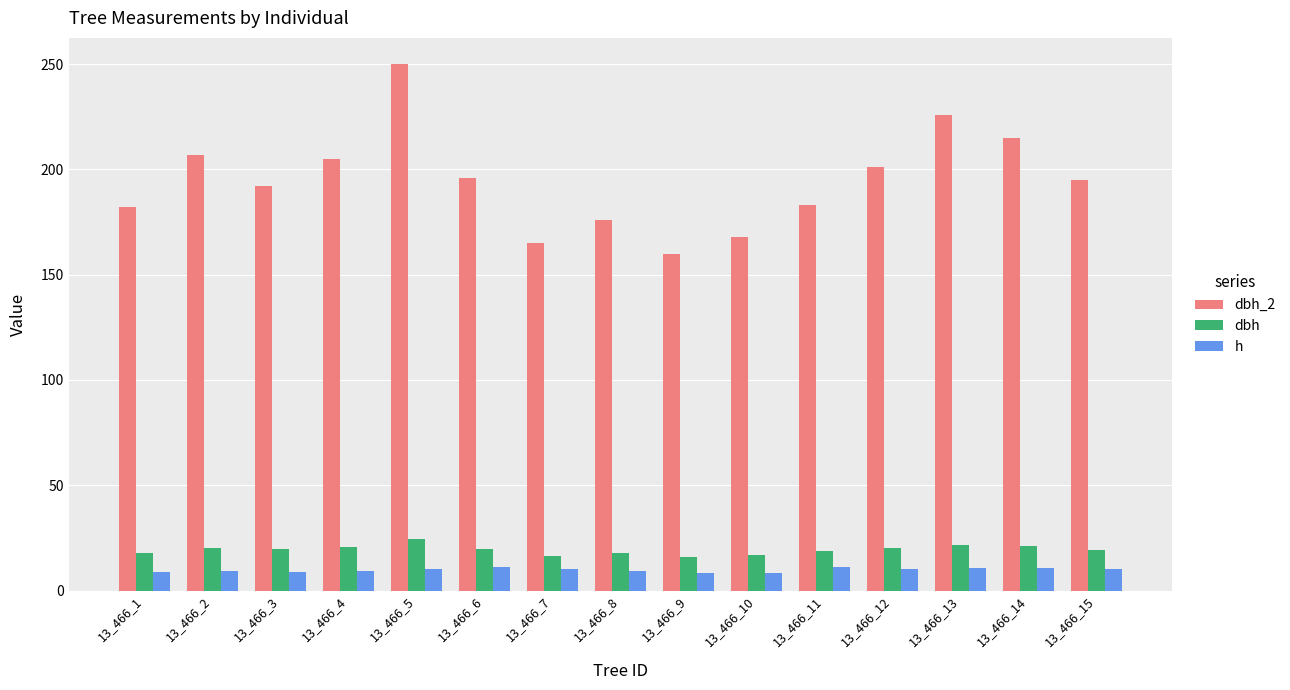

How many bars are there in total?

45